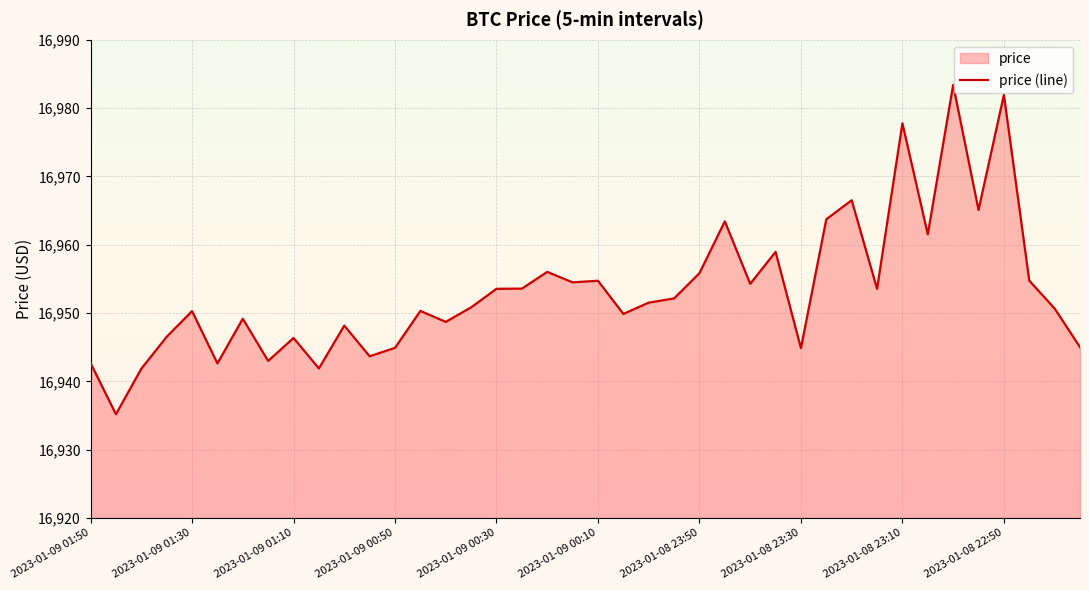

What value does the data have at 2023-01-09 00:30?

16953.5